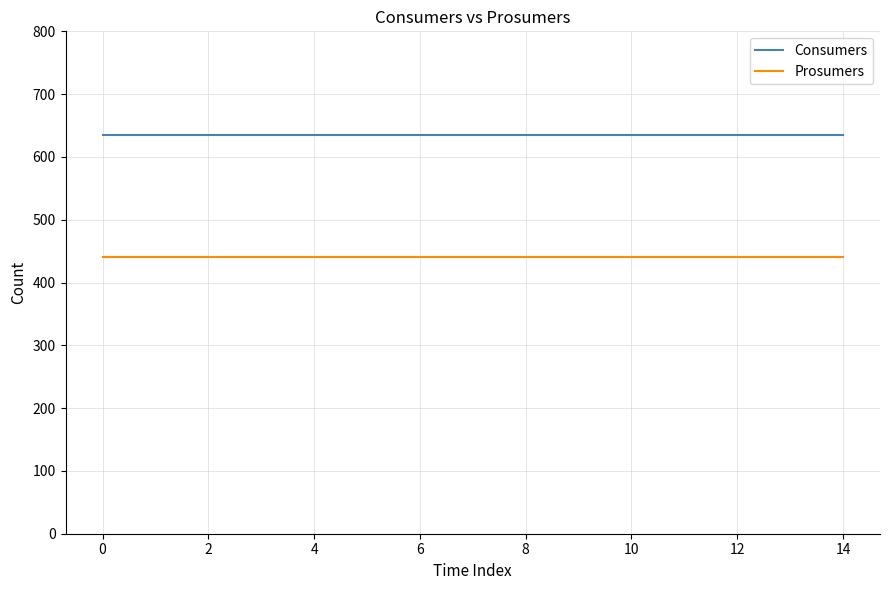

What is the minimum value shown in the chart?

440